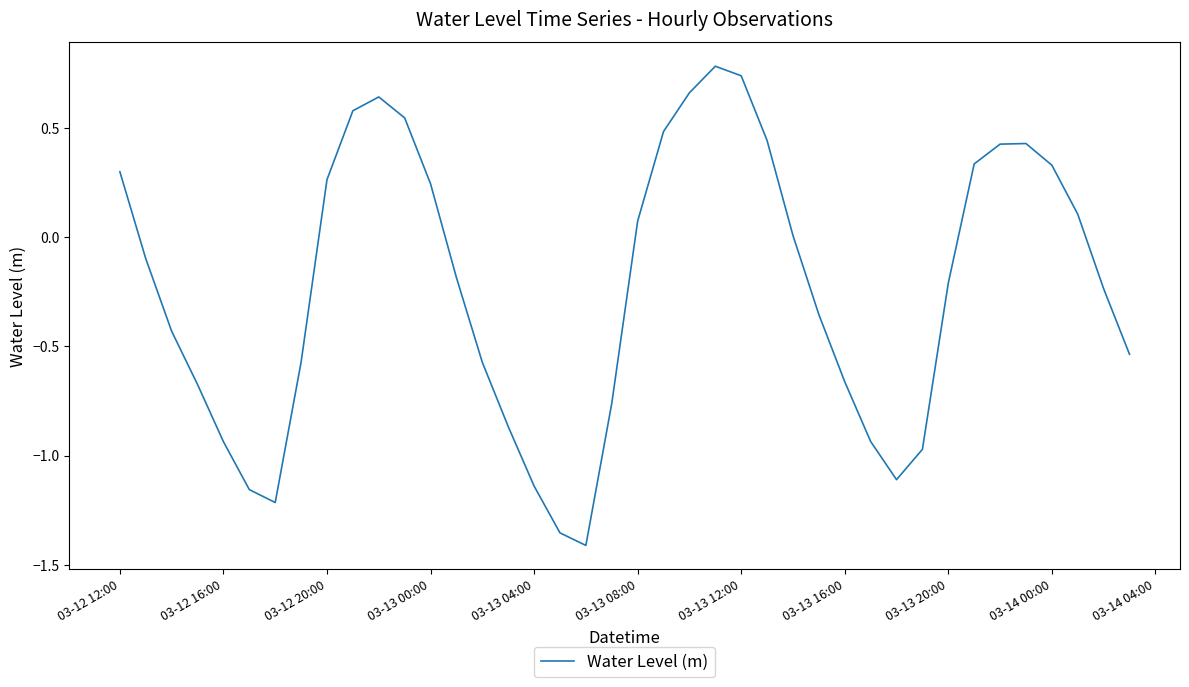

What is the maximum value shown in the chart?

0.8